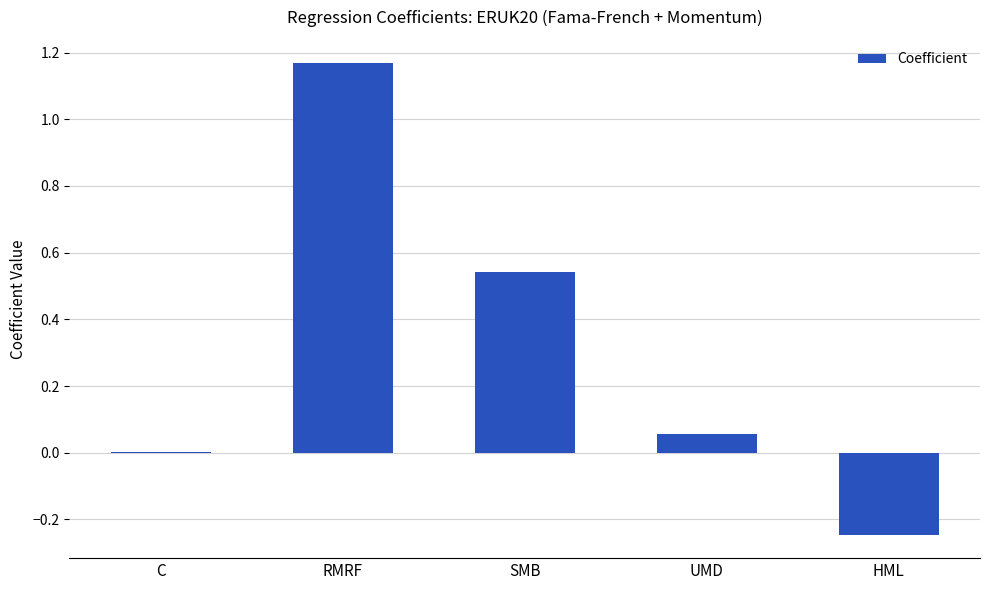

What is the sum of the values at HML and RMRF?

0.9